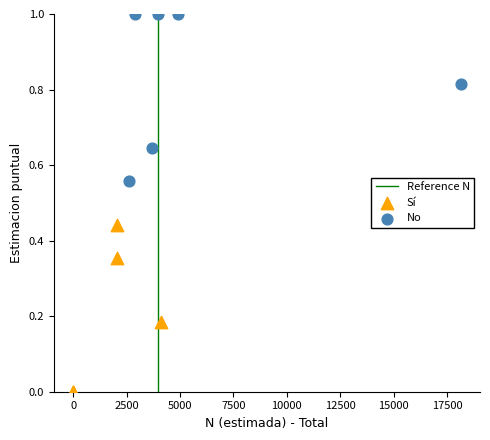

Which series contains the highest Y value?

No